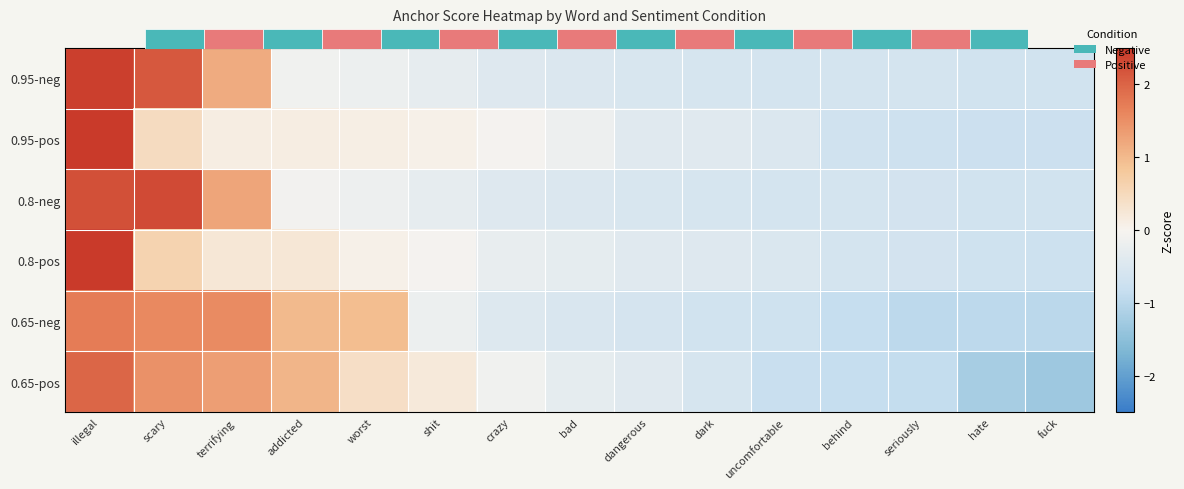

How many categories are shown in the chart?

15